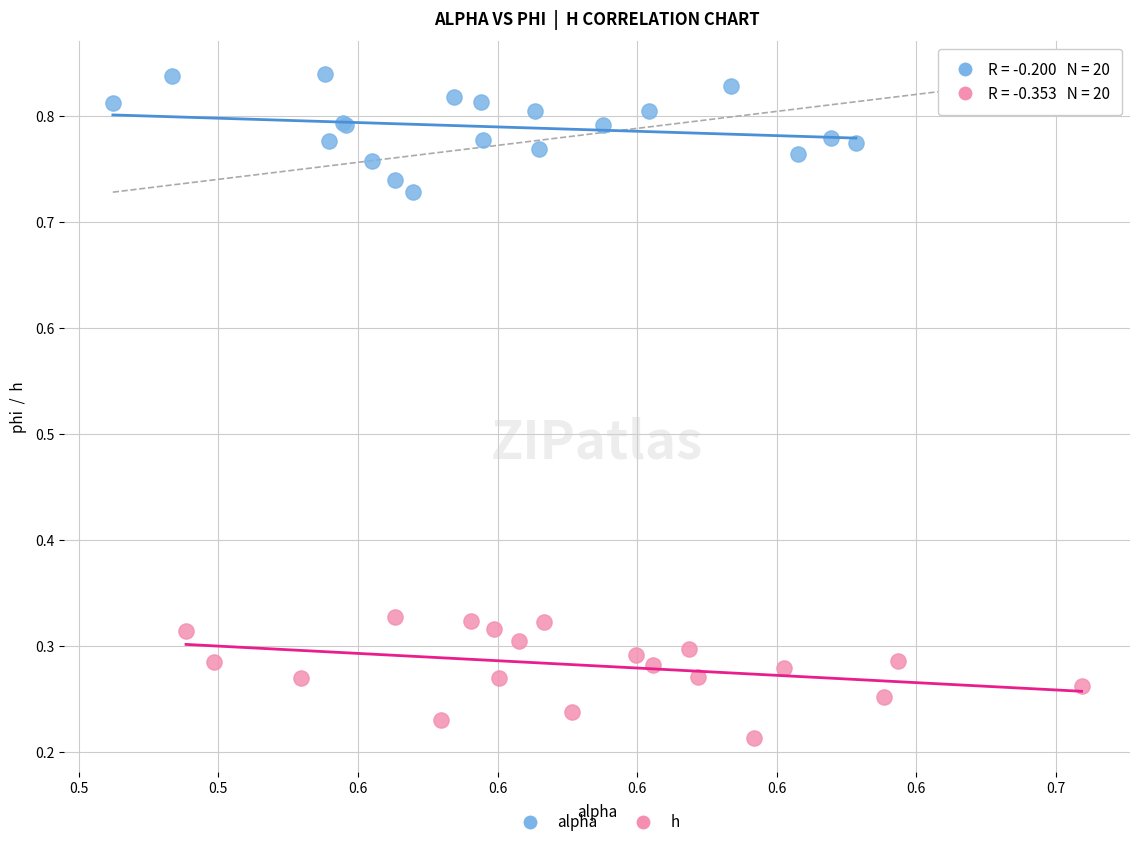

Which series contains the highest Y value?

alpha